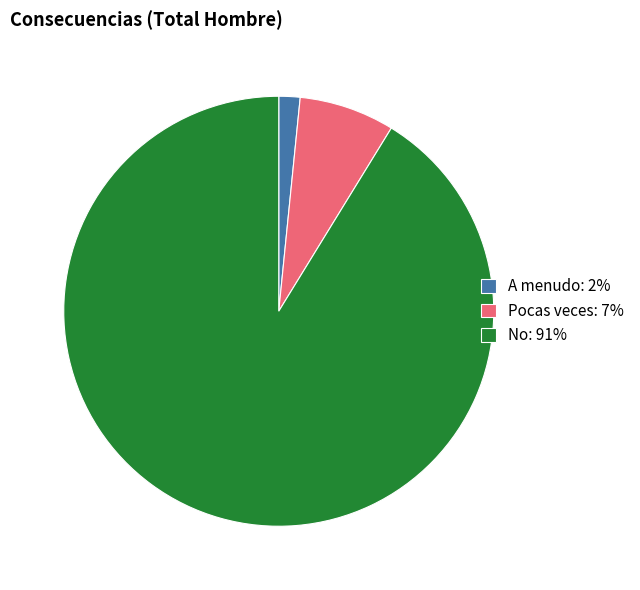

Between No and Pocas veces, which is larger?

No